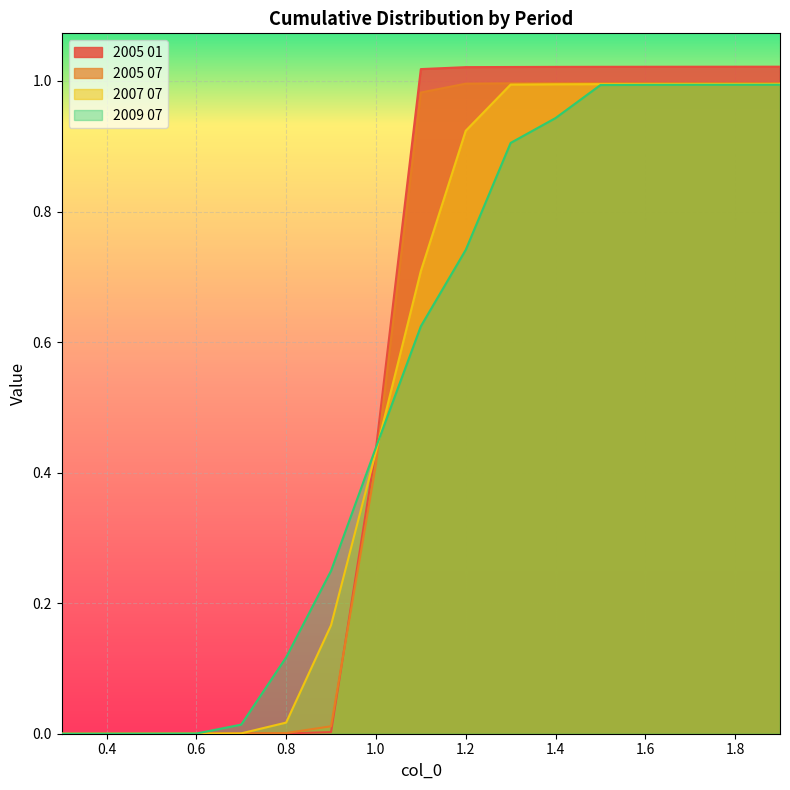

What is the label of the 14th point from the left?

1.6